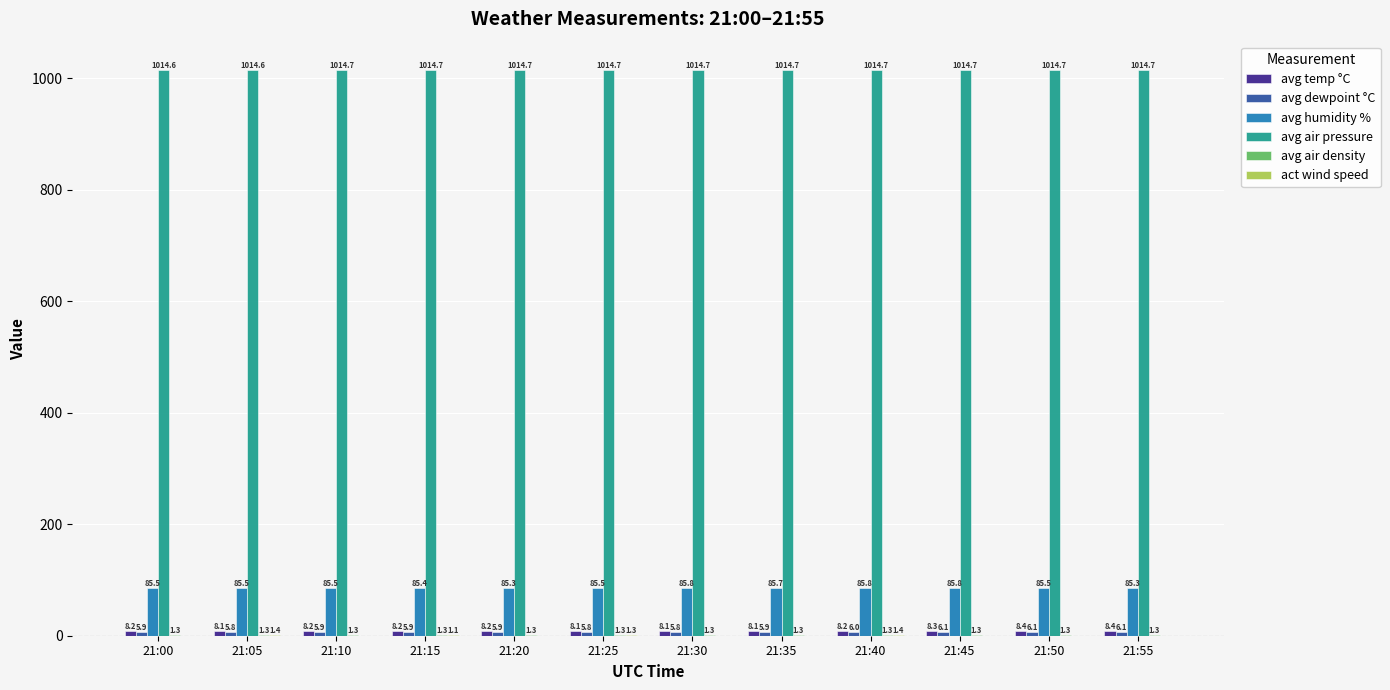

At which category is the sum across all series the highest?

21:40